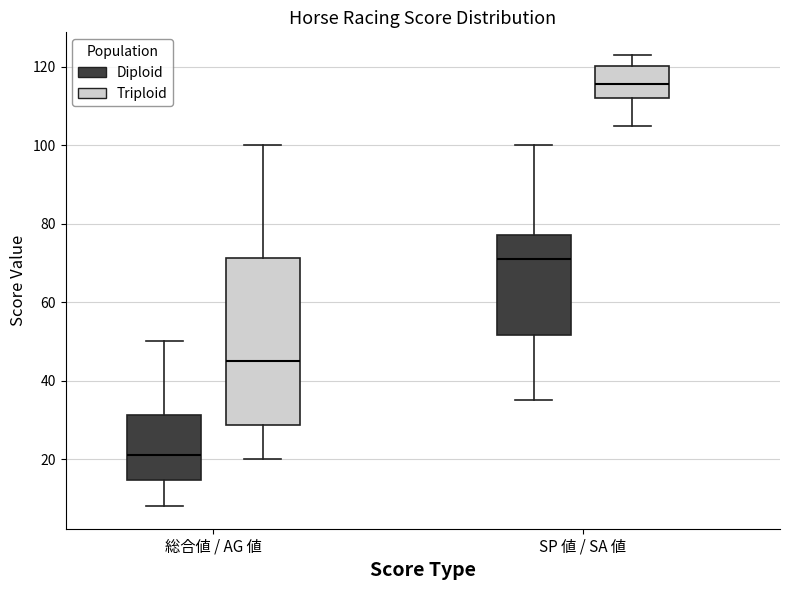

Which box is the tallest, from its lower edge to its upper edge?

総合値 / AG 値 (Triploid)